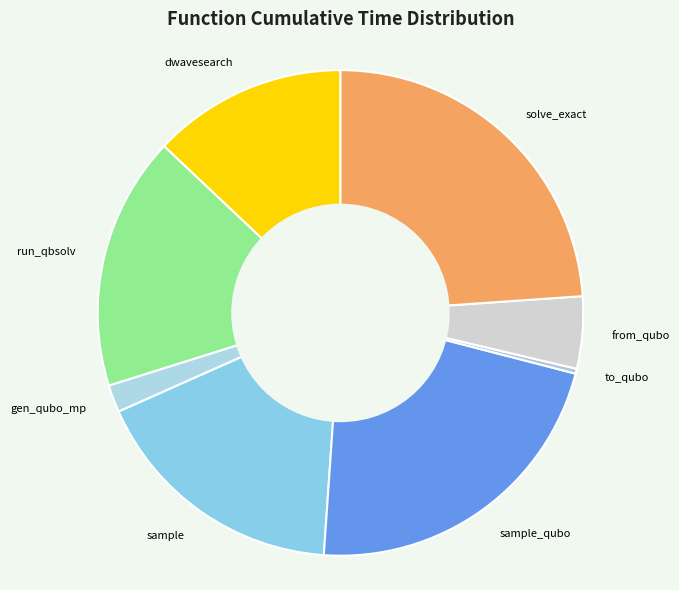

How many segments does this pie chart have?

8